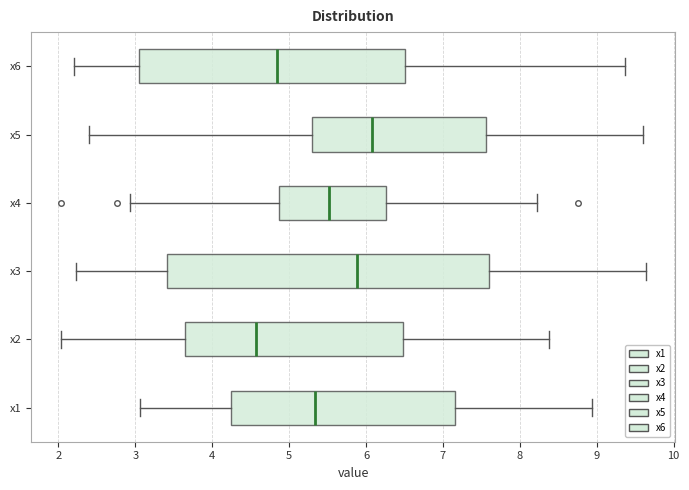

Where does the right whisker of the box for x3 end on the x-axis? The values are not printed on the chart, so give them approximately, as read against the axis.

9.6